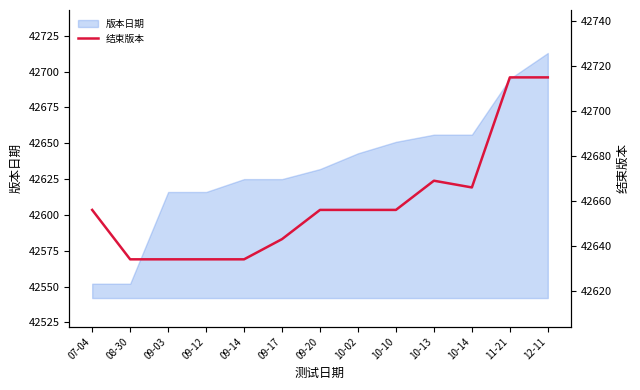

What is the value of the 4th point from the left?

42634